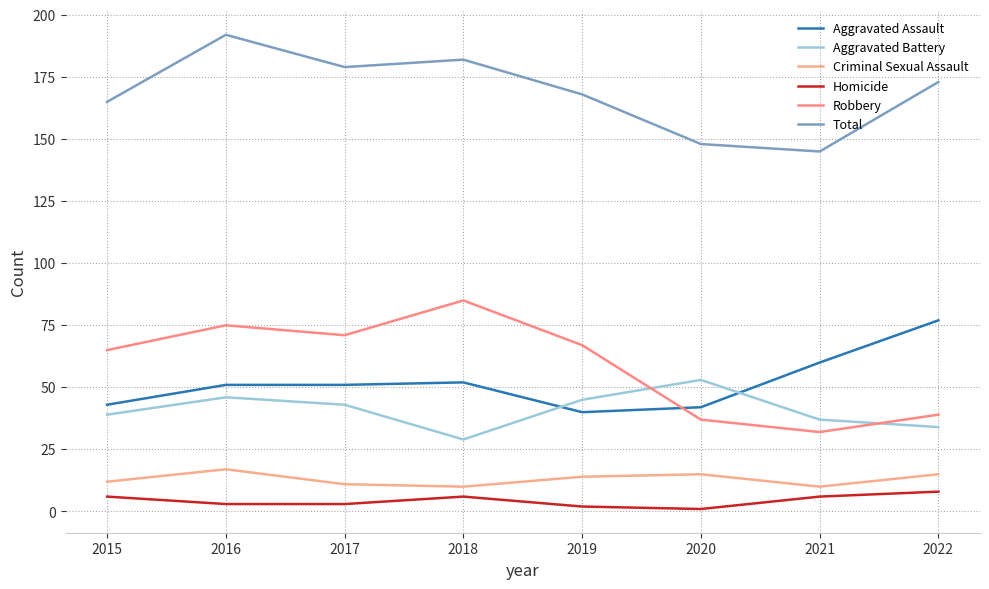

What is the difference between the maximum and second lowest values in the Criminal Sexual Assault series?

7